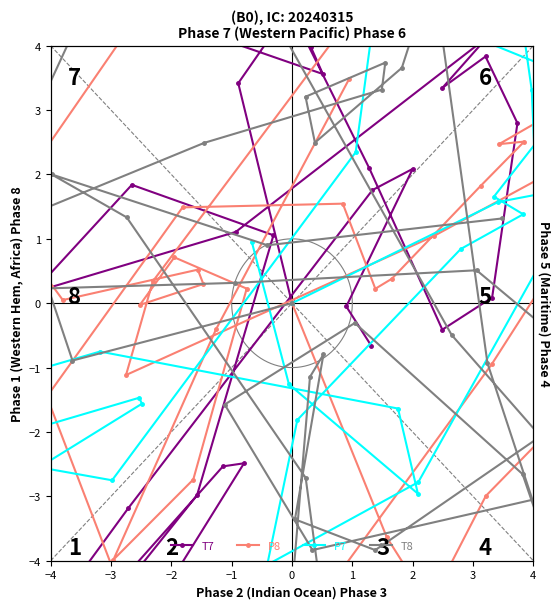

What is the sum of all T8 values?

1.8